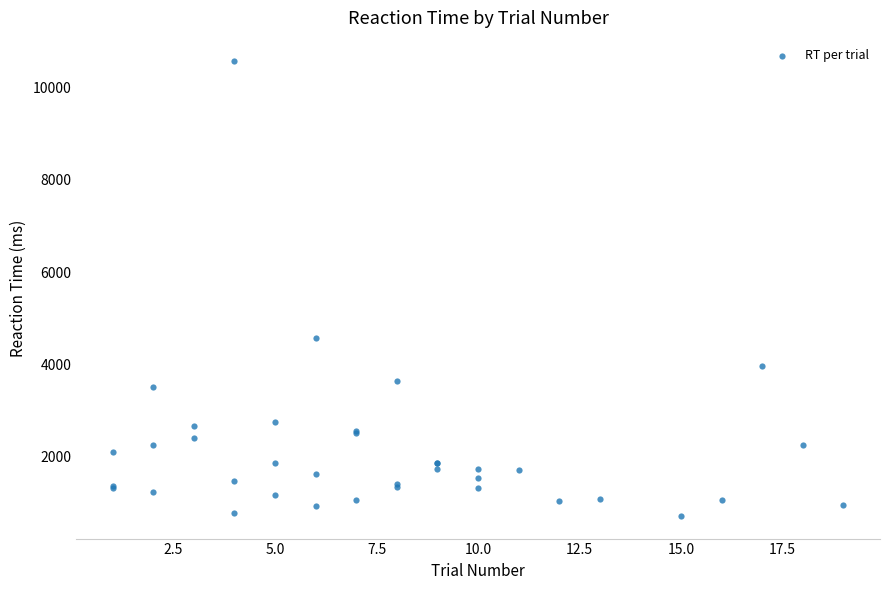

What Y value in the scatter plot is closest to 5650?

4568